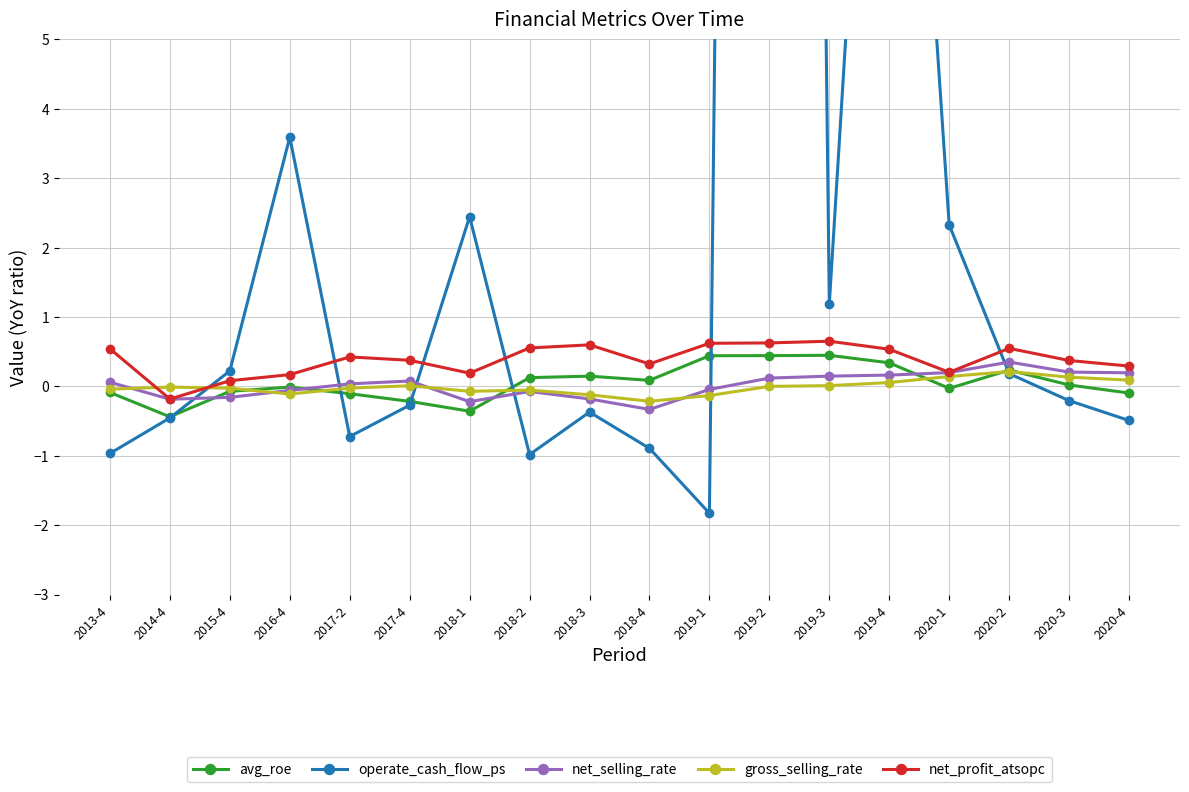

At which category does operate_cash_flow_ps reach its first local peak?

2016-4